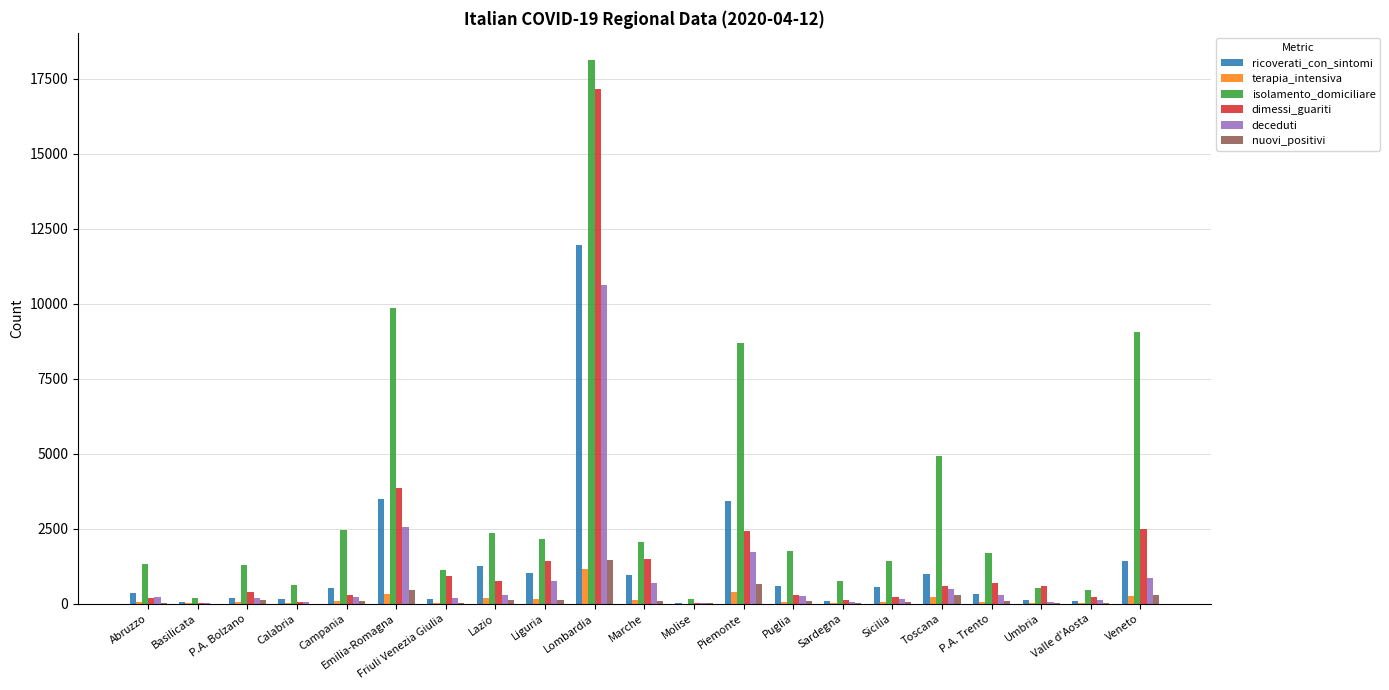

True or false: isolamento_domiciliare has a value of 1425 at Sicilia.

True